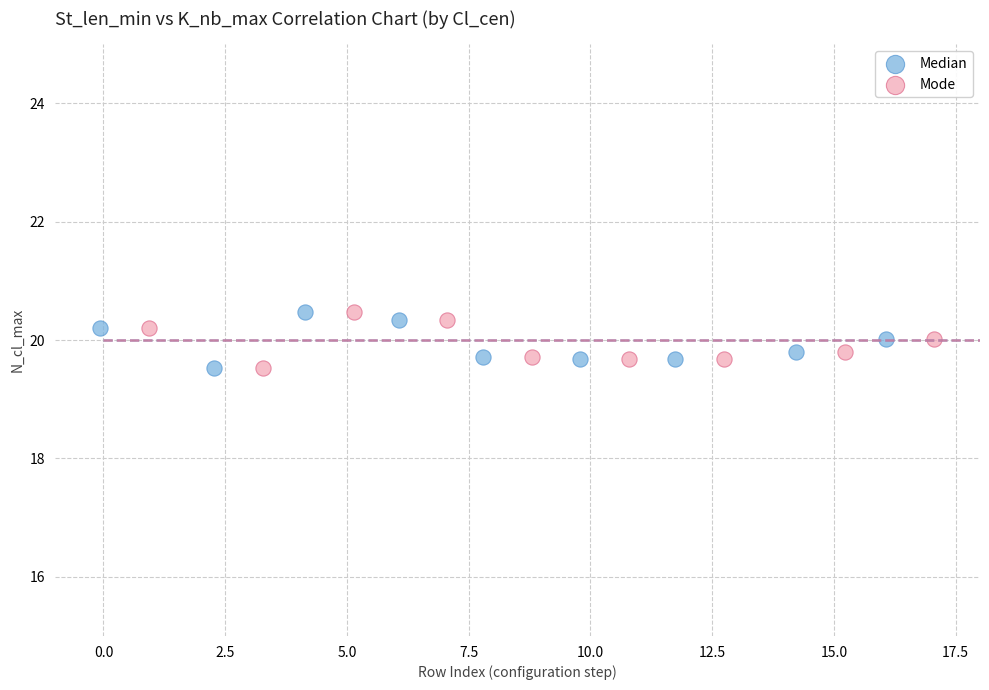

What are all the series names shown in the legend?

Median, Mode